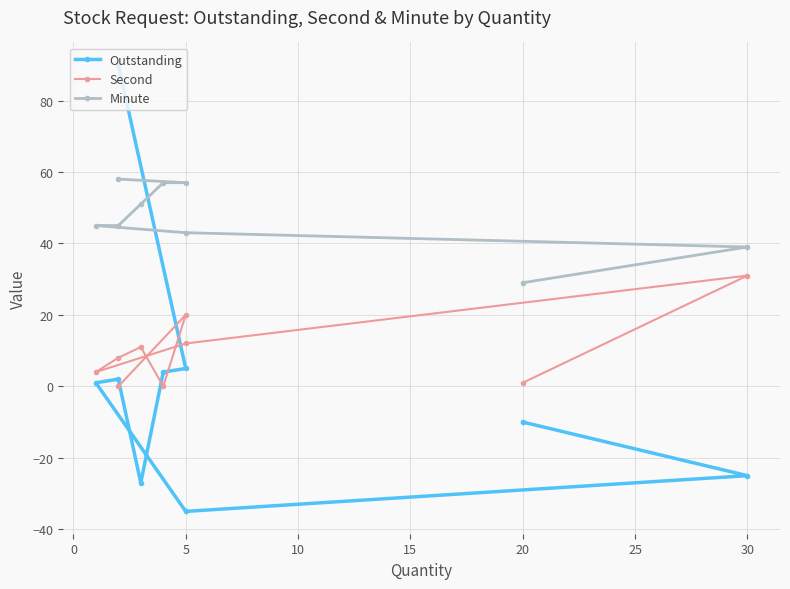

What is the difference between the highest and lowest values at 10?

44